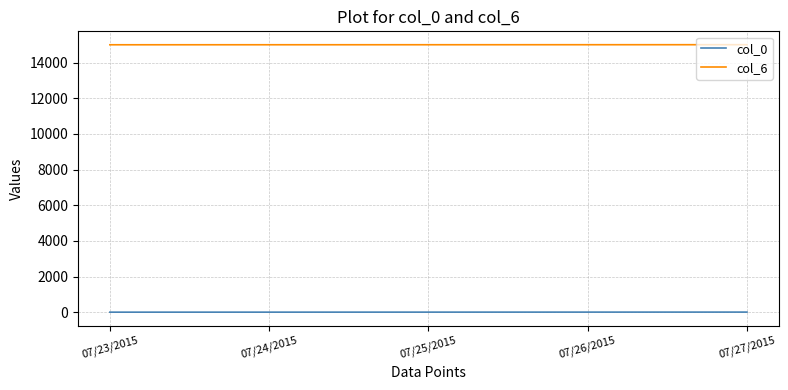

What is the spread (max minus min) of values at 07/27/2015?

14999